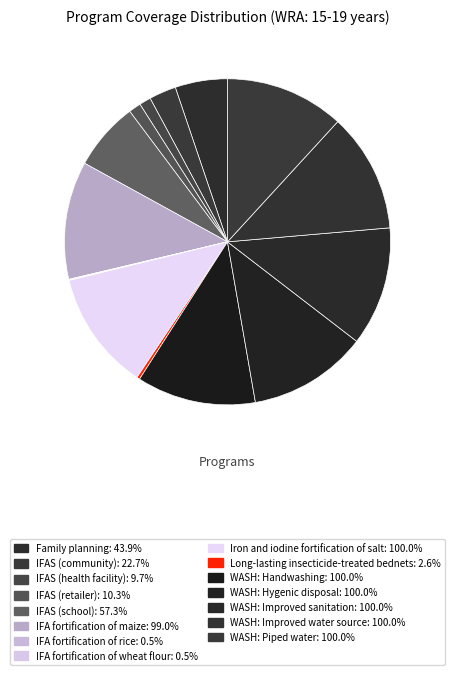

Is IFAS (community) the majority of the pie?

No